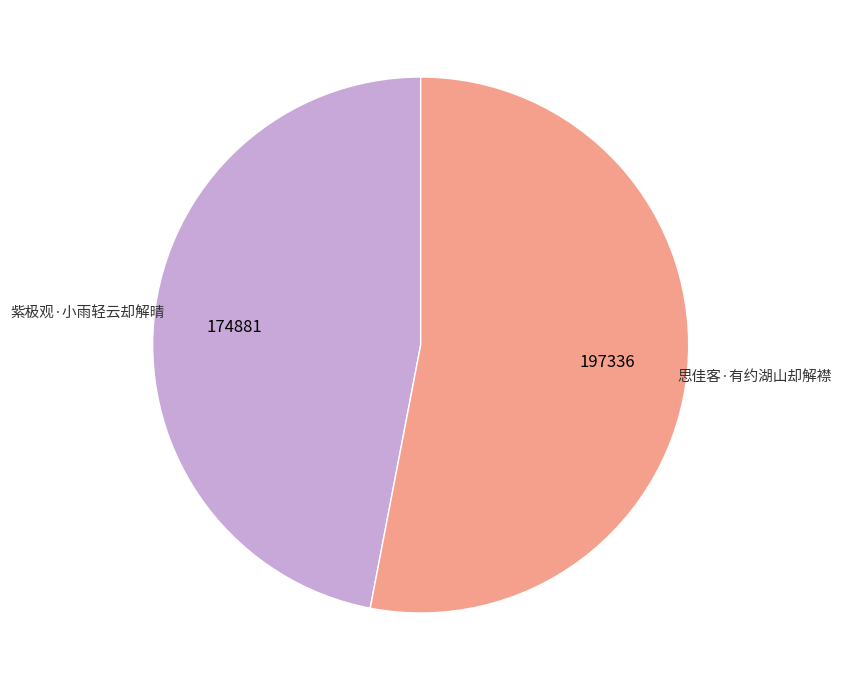

What is the largest slice in the pie chart?

思佳客·有约湖山却解襟